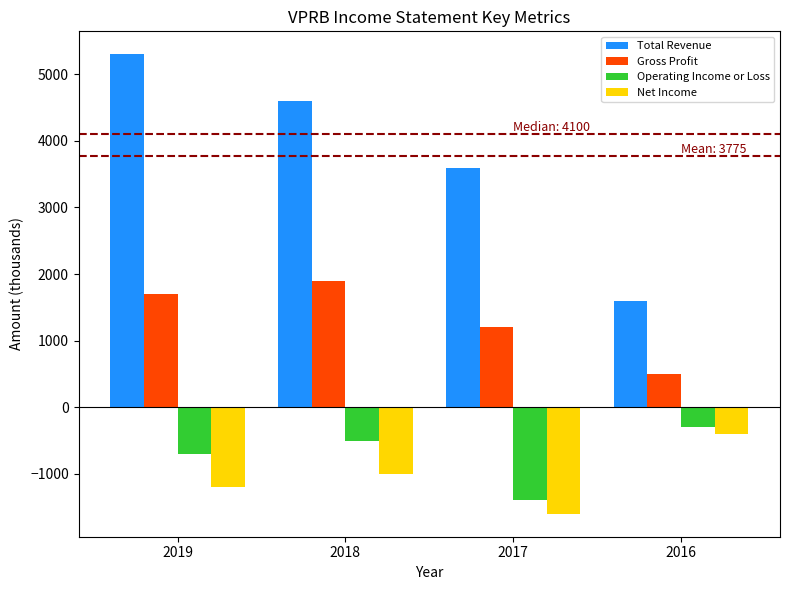

Which label corresponds to the smallest value in the chart?

2017